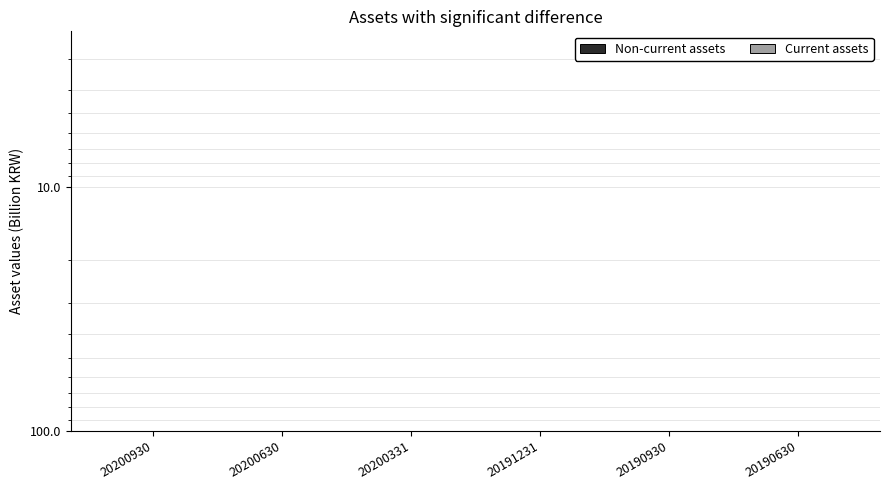

Which series has the widest spread of values?

Current assets